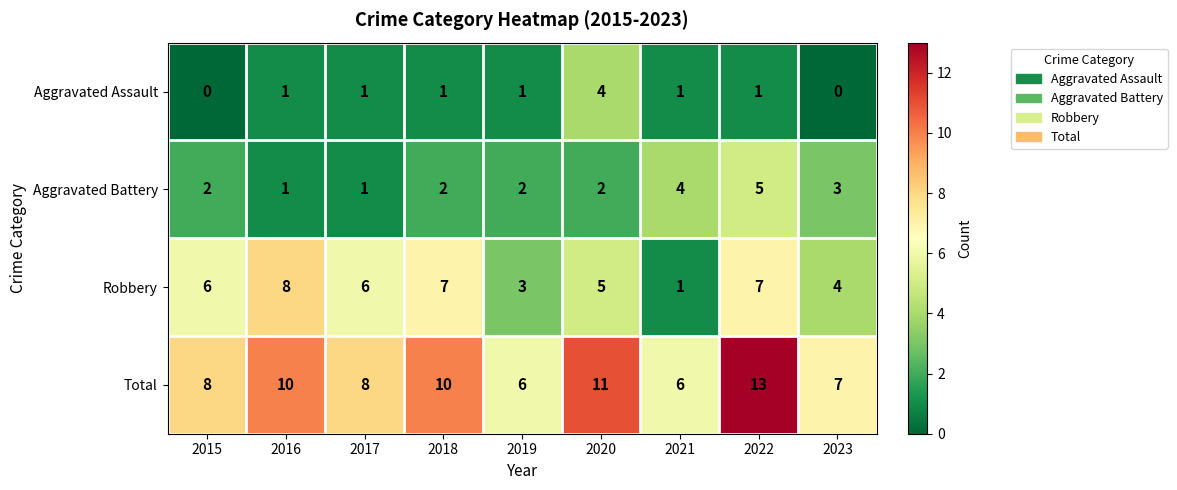

Between 2016 and 2019, which series saw the biggest shift?

Robbery